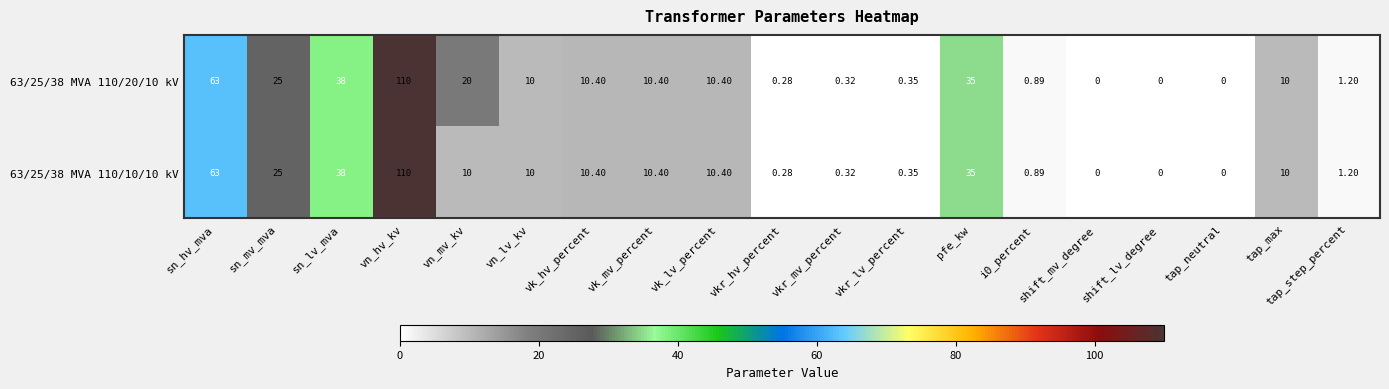

At which category is the sum across all series the highest?

vn_hv_kv